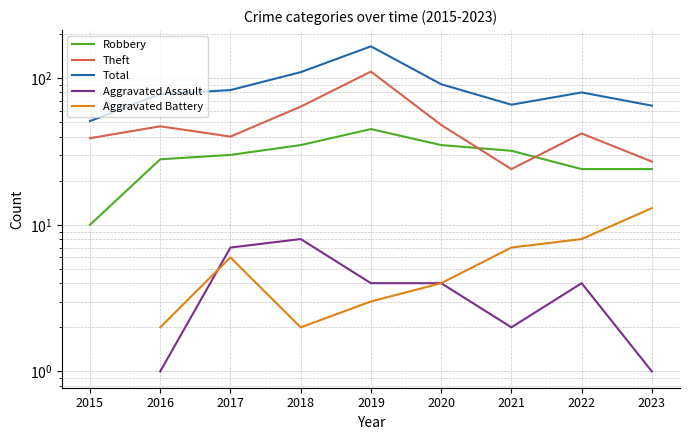

What are all the series names shown in the legend?

Robbery, Theft, Total, Aggravated Assault, Aggravated Battery